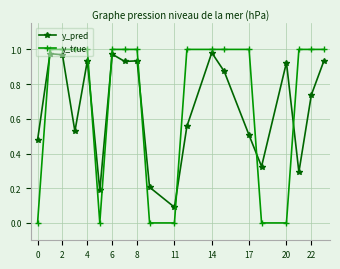

True or false: y_pred and y_true intersect in this chart.

True